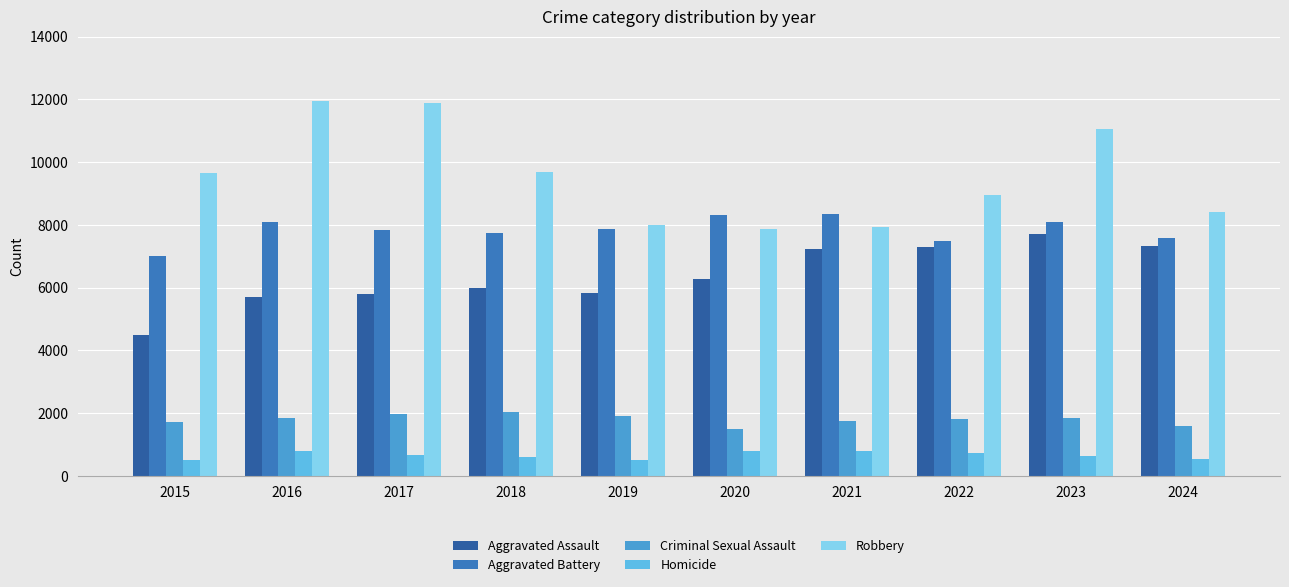

Rank the series by their maximum value, from highest to lowest.

Robbery, Aggravated Battery, Aggravated Assault, Criminal Sexual Assault, Homicide